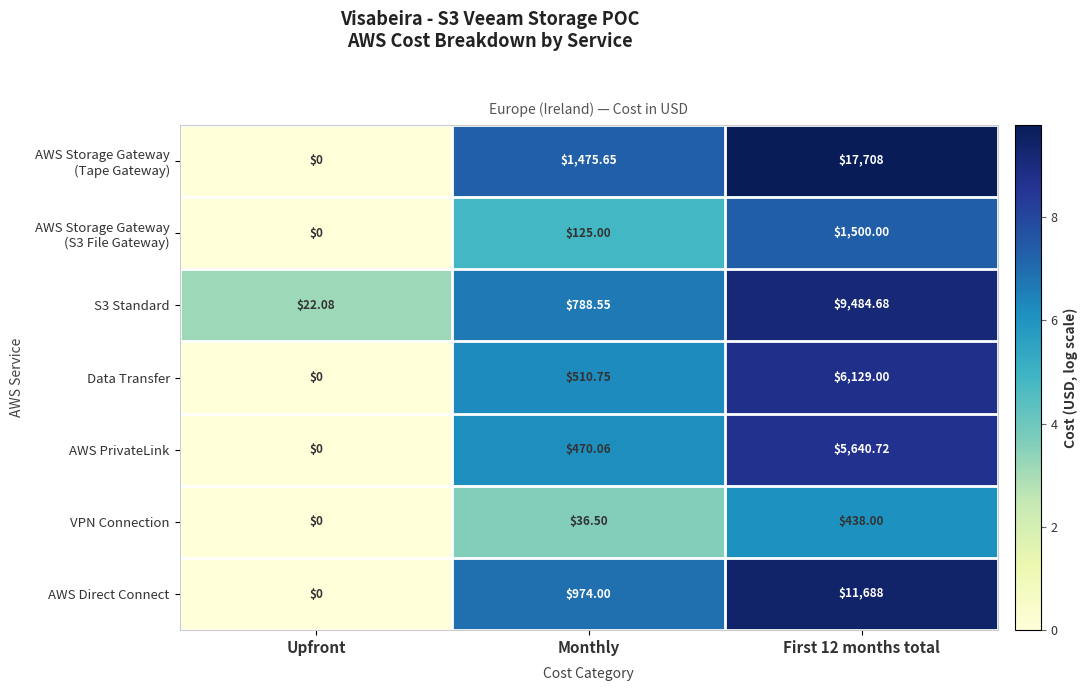

Is the value of AWS Direct Connect at First 12 months total greater than the value of S3 Standard at Monthly?

Yes